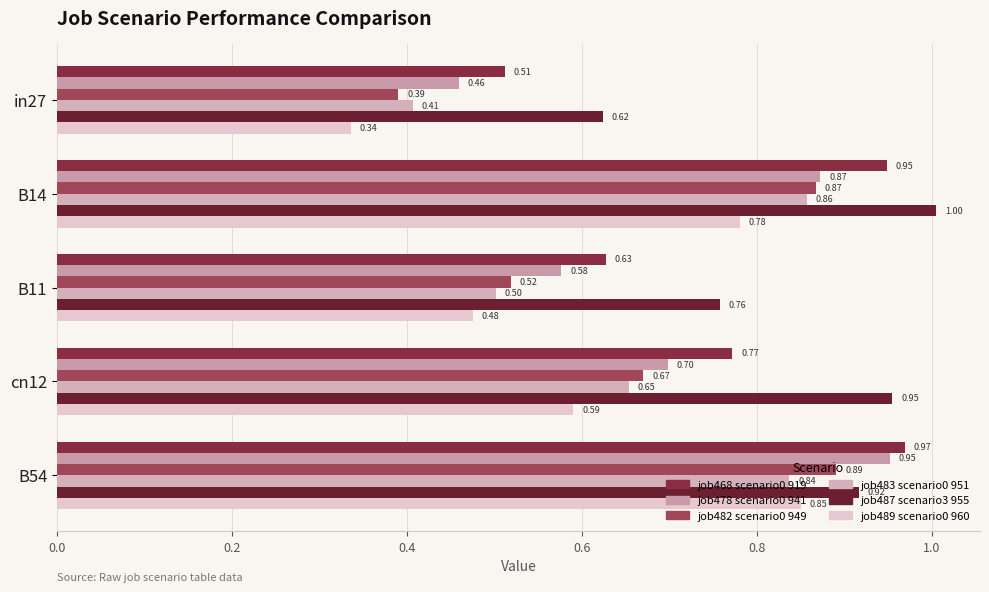

Count the number of categories in the chart.

5